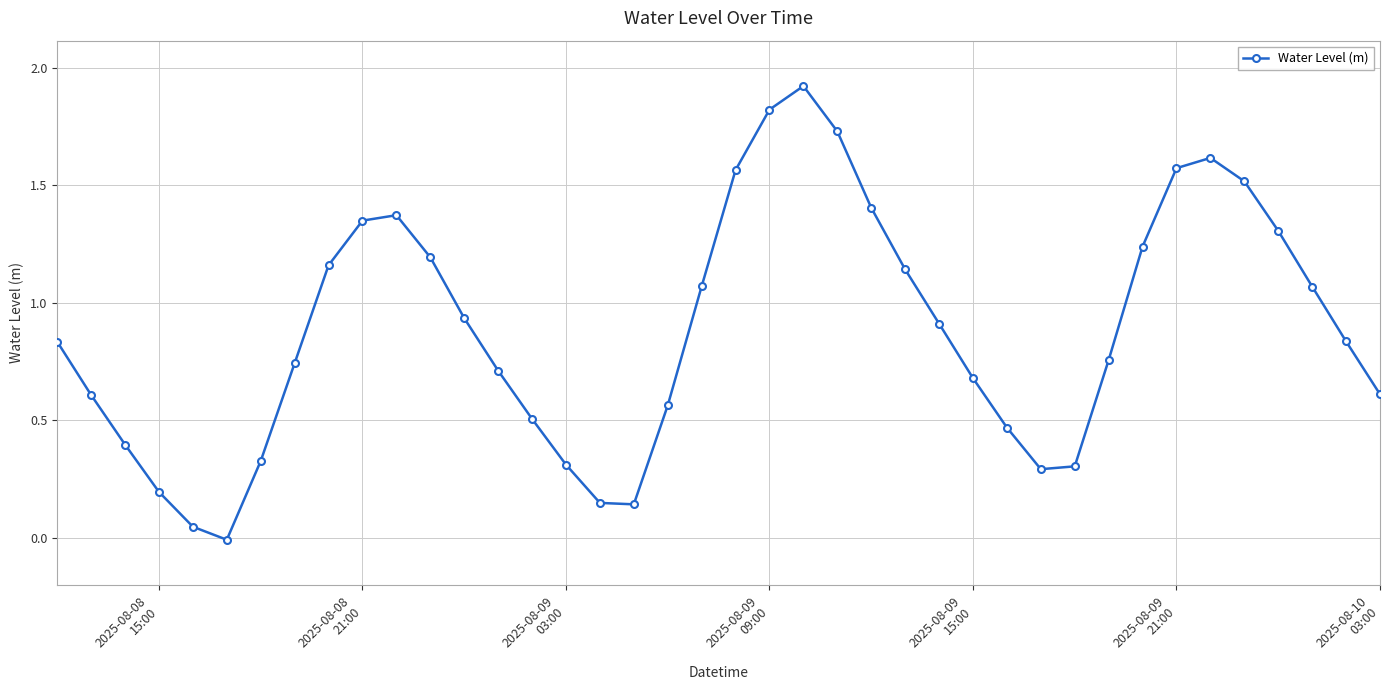

True or false: there are more than 1 points higher than both neighbors.

True